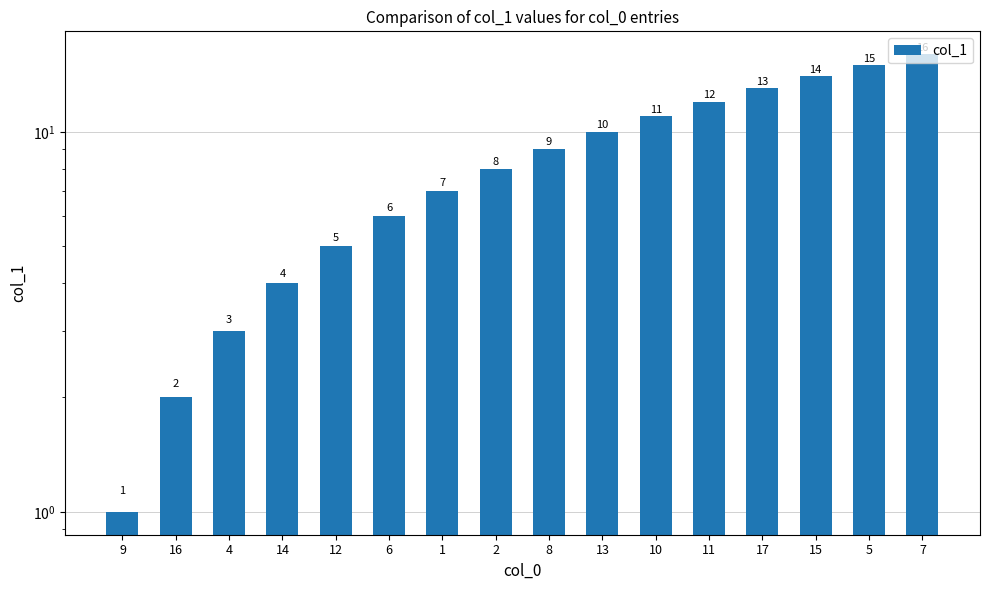

Between 10 and 6, which is larger?

10